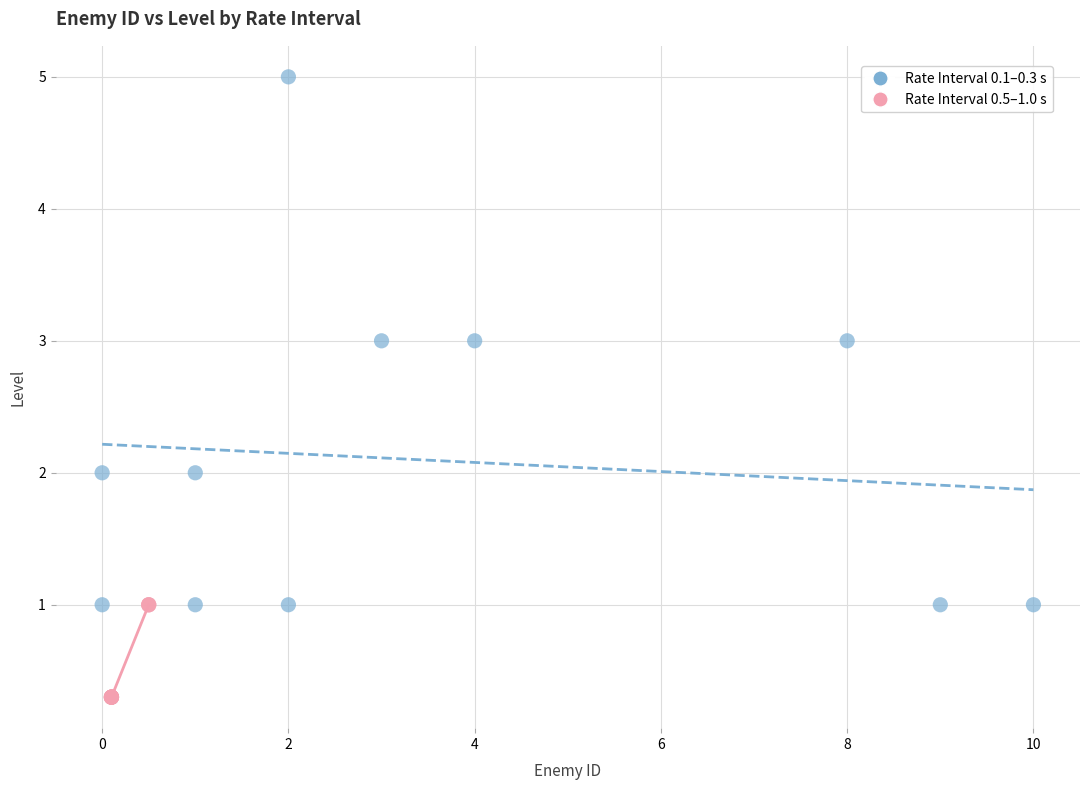

Which series has the largest Y range (max minus min)?

Rate Interval 0.1–0.3 s